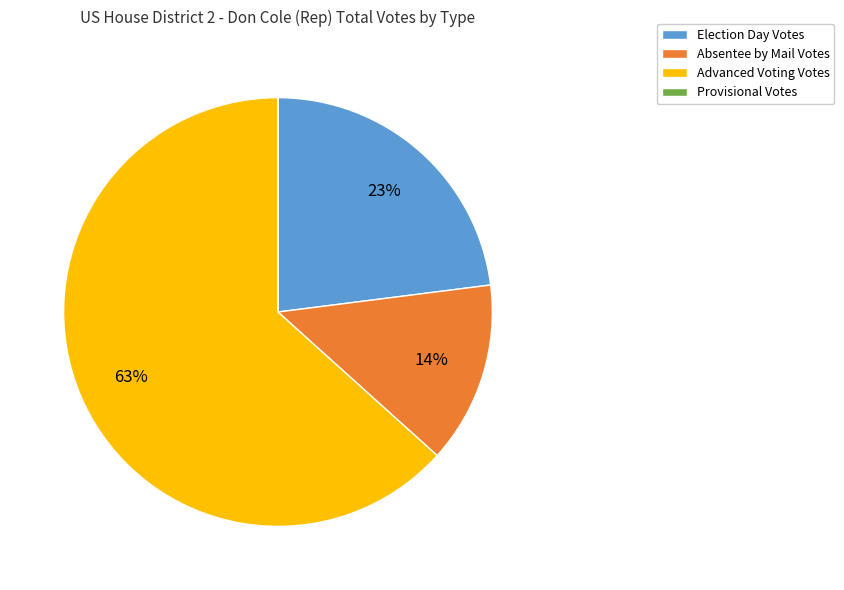

What is the largest slice in the pie chart?

Advanced Voting Votes